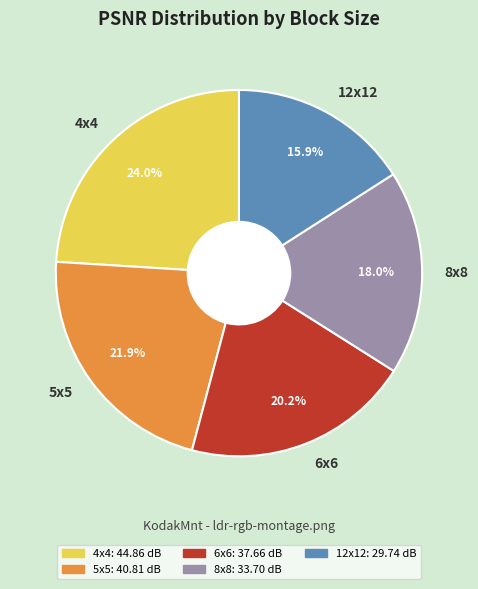

How many slices are in this pie chart?

5